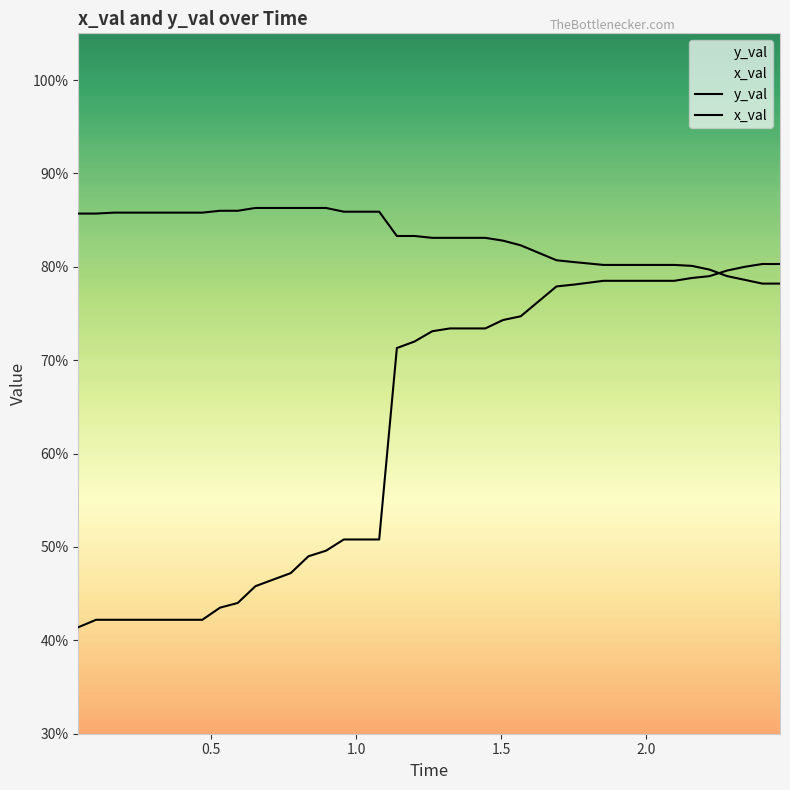

How many y_val values are between 0 and 1?

40